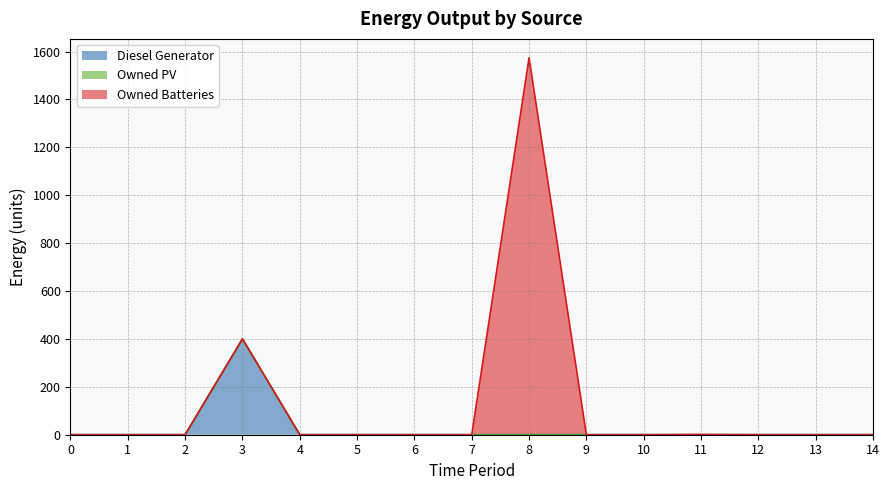

Reading left to right, extract all data points from this chart.

Diesel Generator: 0=0	1=0	2=0	3=400	4=0	5=0	6=0	7=0	8=0	9=0	10=0	11=0	12=0	13=0	14=0
Owned PV: 0=0	1=0	2=0	3=0	4=0	5=0	6=0	7=0	8=0	9=0	10=0	11=0	12=0	13=0	14=0
Owned Batteries: 0=0	1=0	2=0	3=0	4=0	5=0	6=0	7=0	8=1574	9=0	10=0	11=1	12=0	13=0	14=0